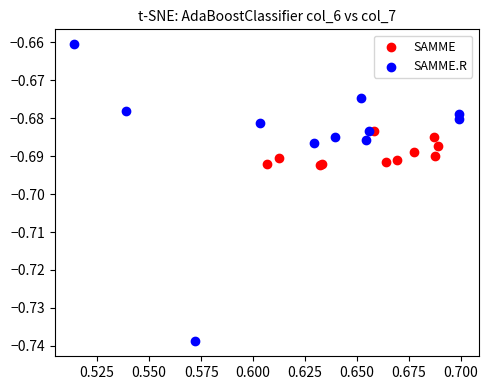

Which series contains the highest Y value?

SAMME.R